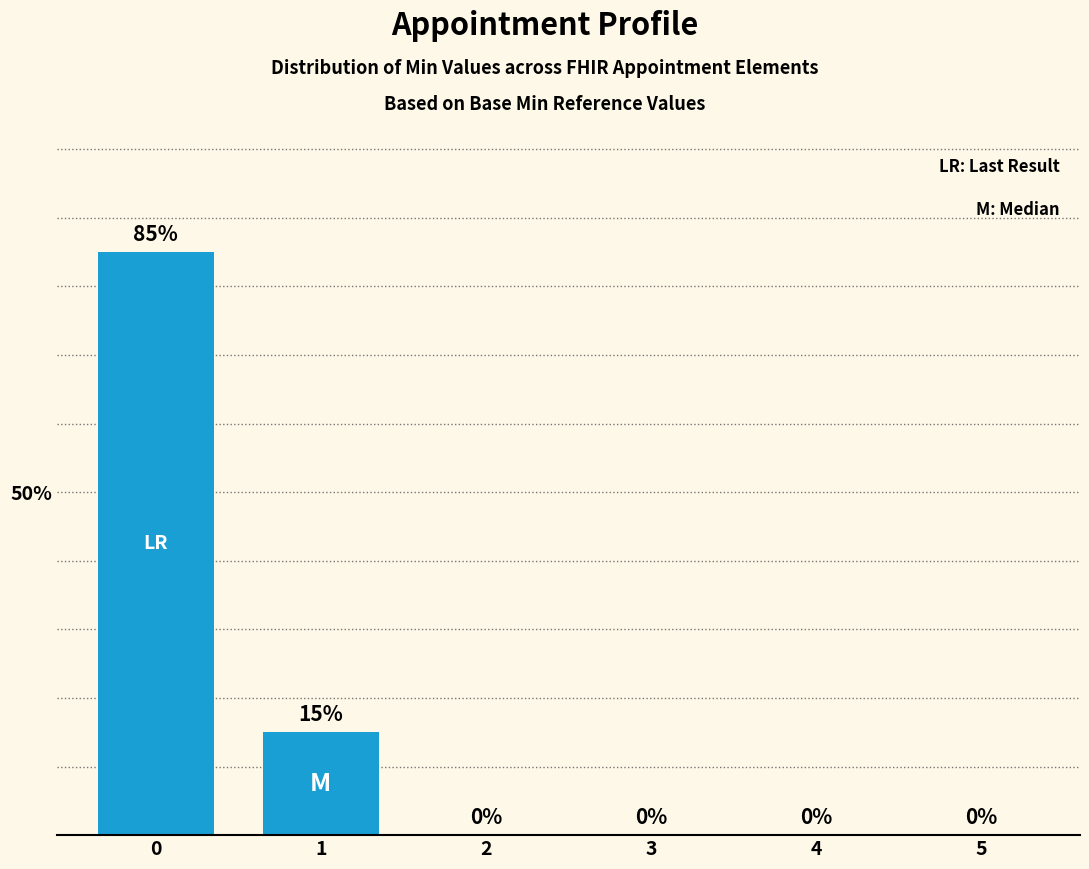

Reading right to left, what are all the values shown in this chart?

0	0	0	0	15	85